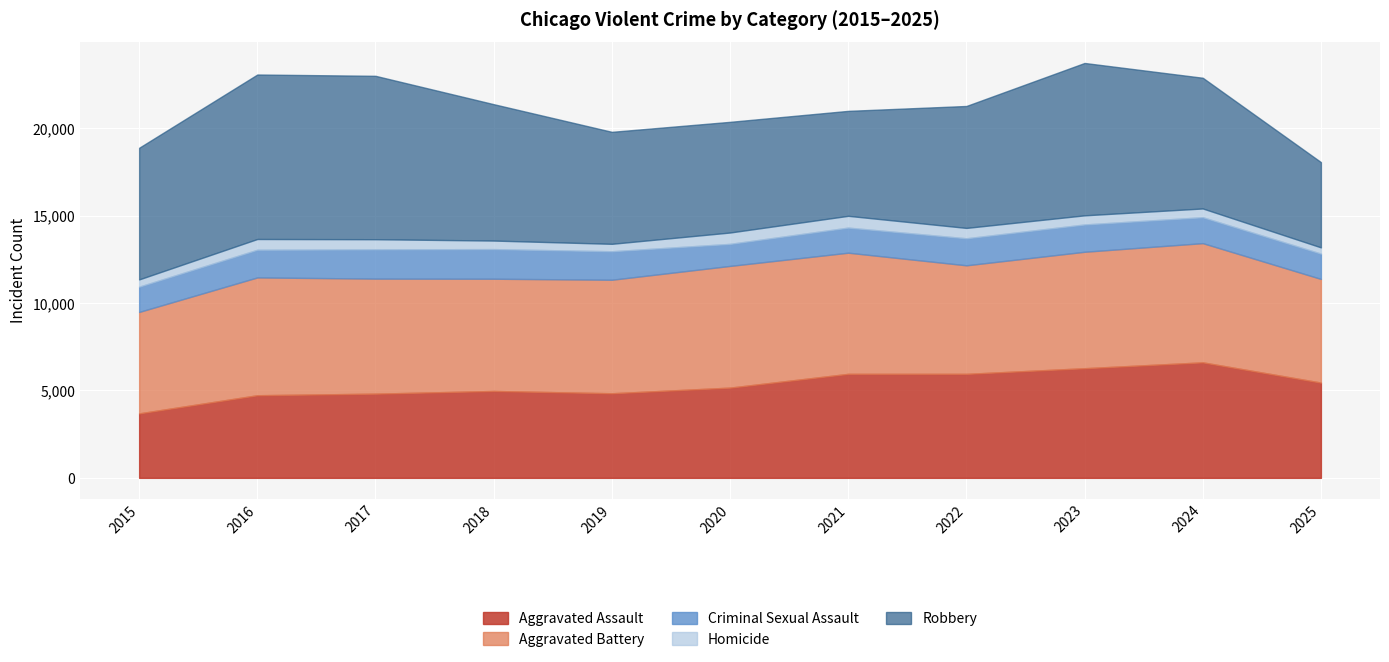

How many series are shown in this chart?

5